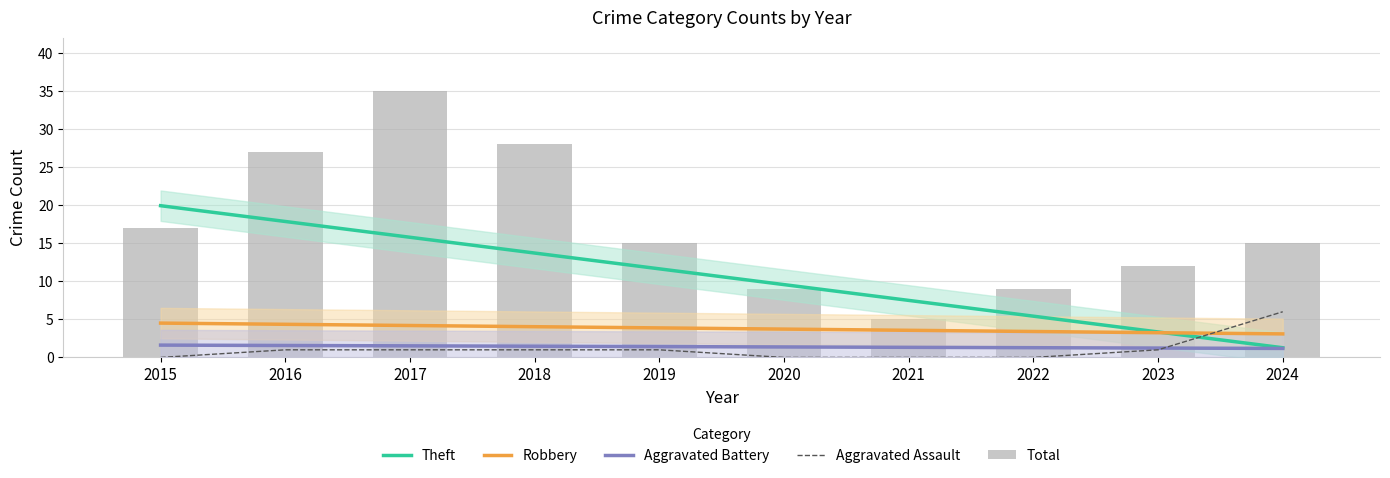

What is the approximate value of Robbery at 2023?

3.2